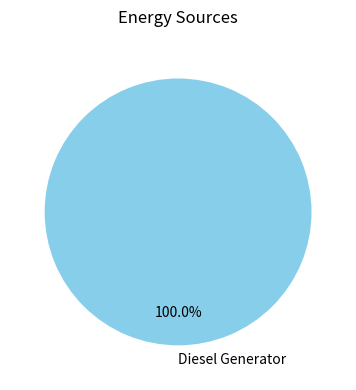

Does any single category account for the majority?

Yes